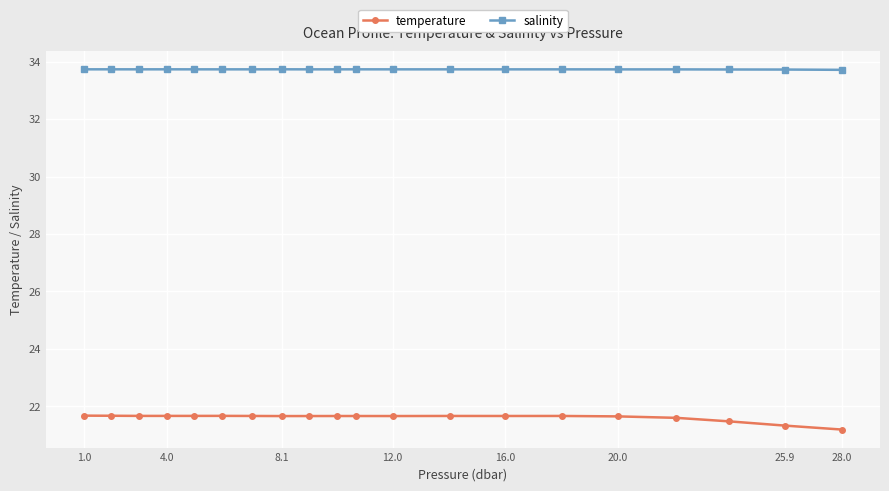

True or false: salinity has more than 1 points higher than both neighbors.

True